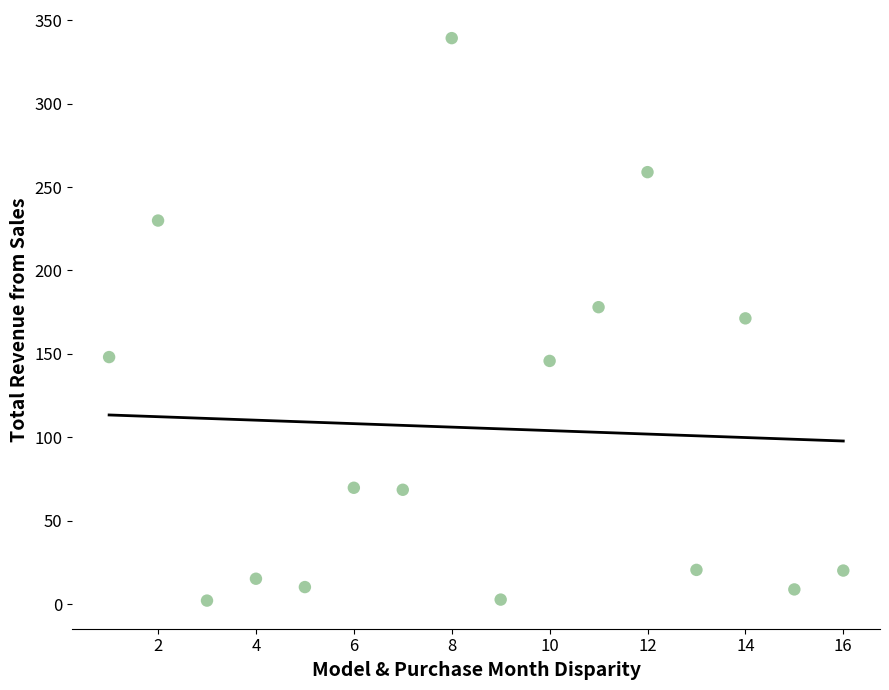

What is the range of Y values (max minus min)?

337.0